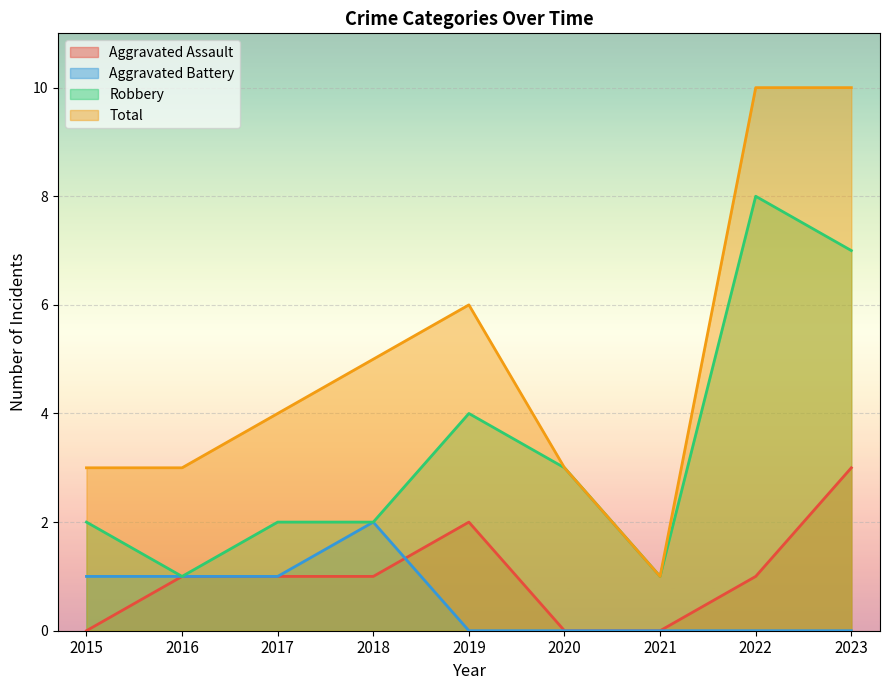

Does the chart display data point markers on the line(s)?

No